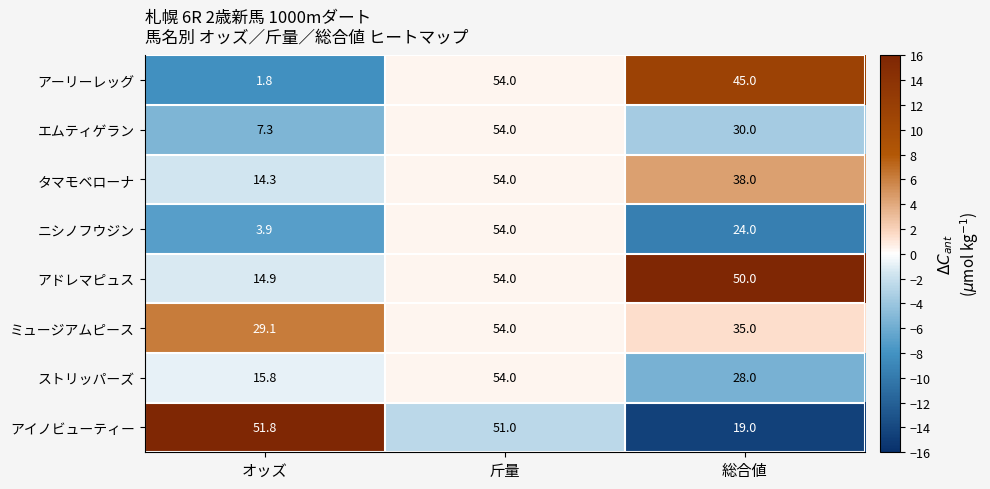

How many series are shown in this chart?

8